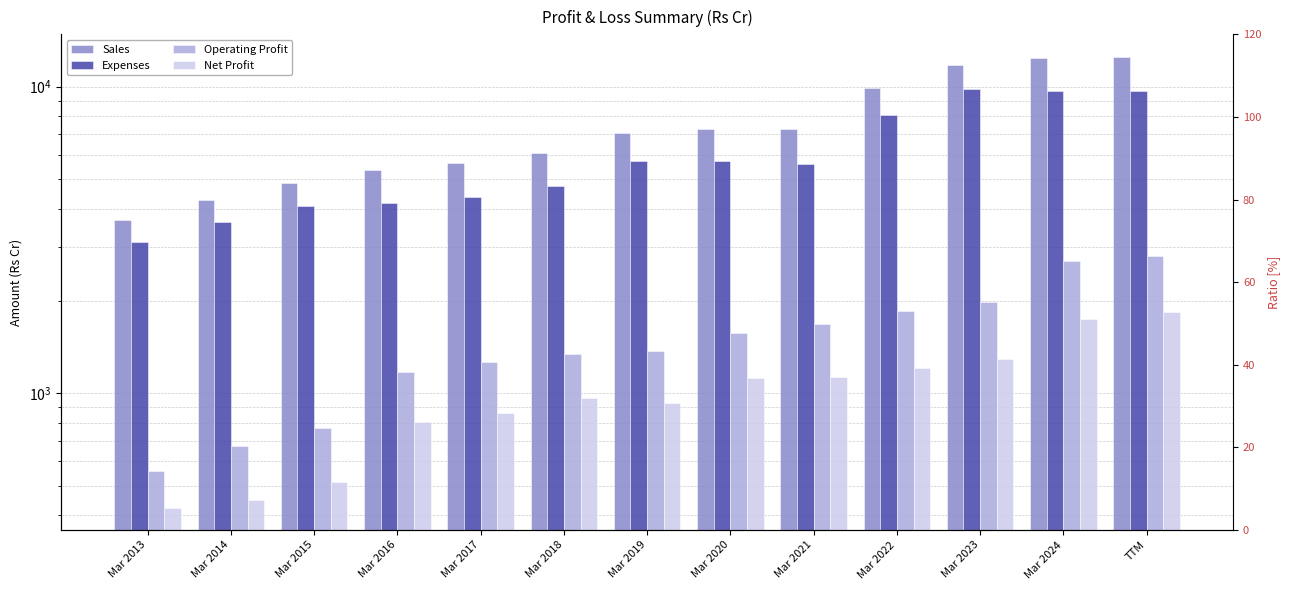

At which category is the sum across all series the highest?

TTM